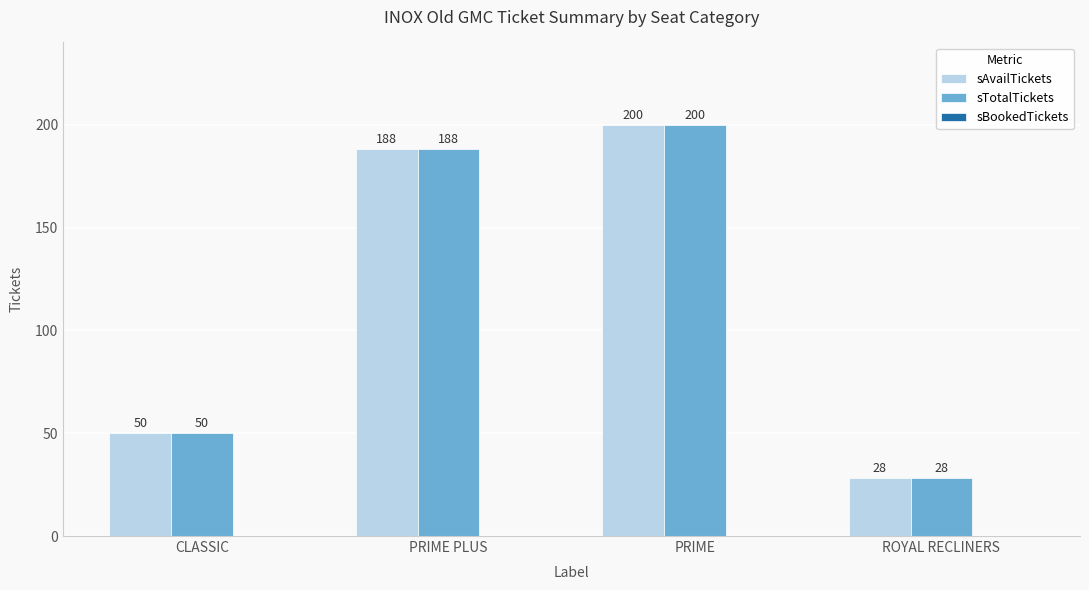

What is the total value across all series at PRIME PLUS?

376